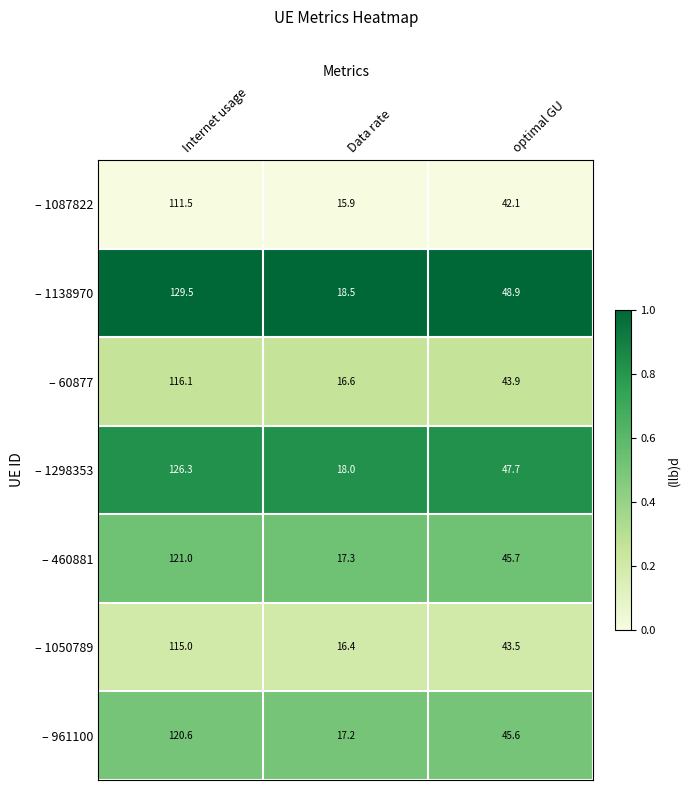

What is the greatest value displayed?

129.5